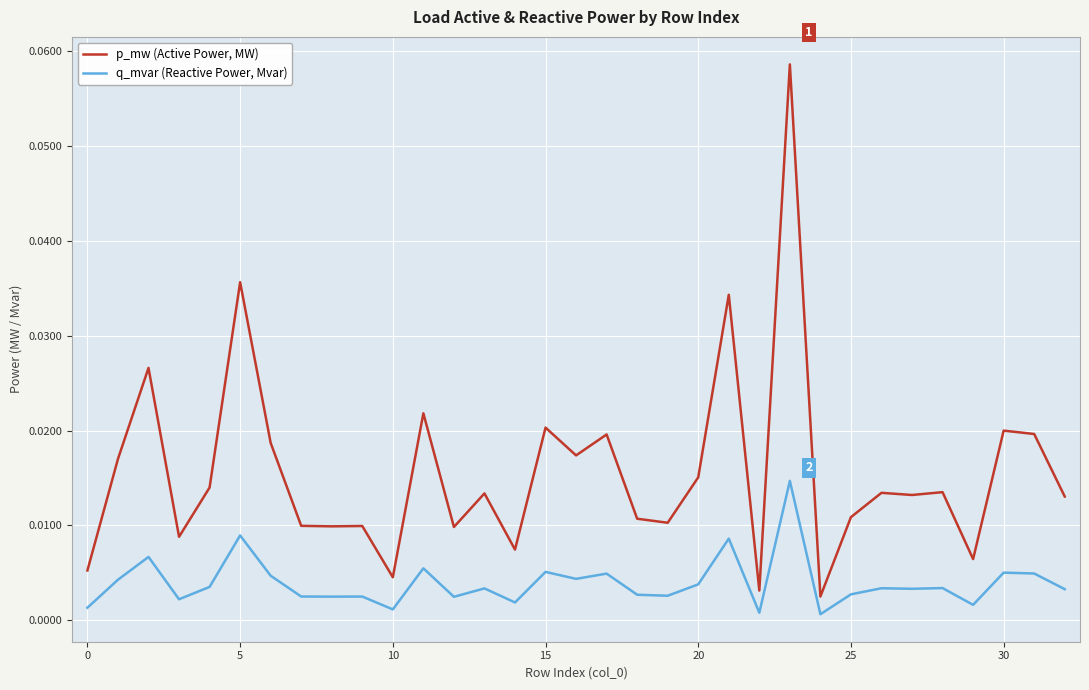

True or false: q_mvar (Reactive Power, Mvar) and p_mw (Active Power, MW) intersect in this chart.

False